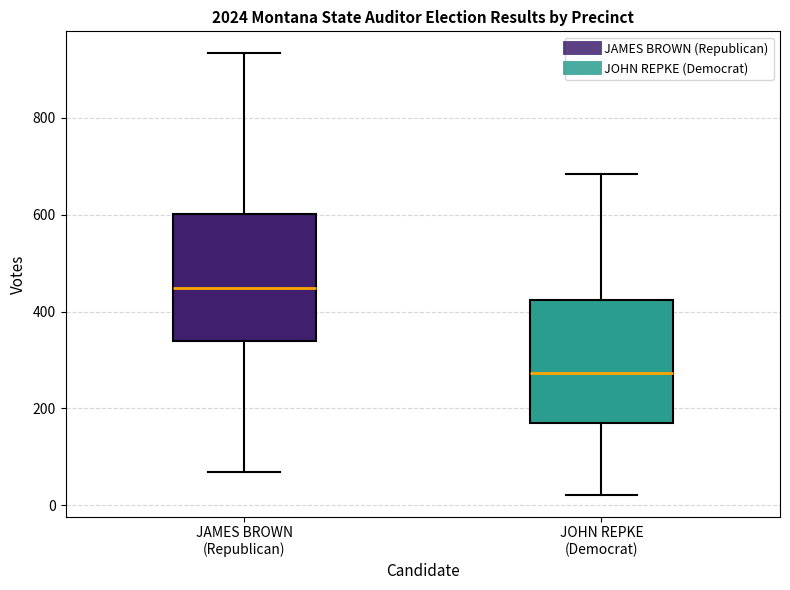

Where is the lower edge of the box for JAMES BROWN (Republican) on the y-axis? The values are not printed on the chart, so give them approximately, as read against the axis.

340